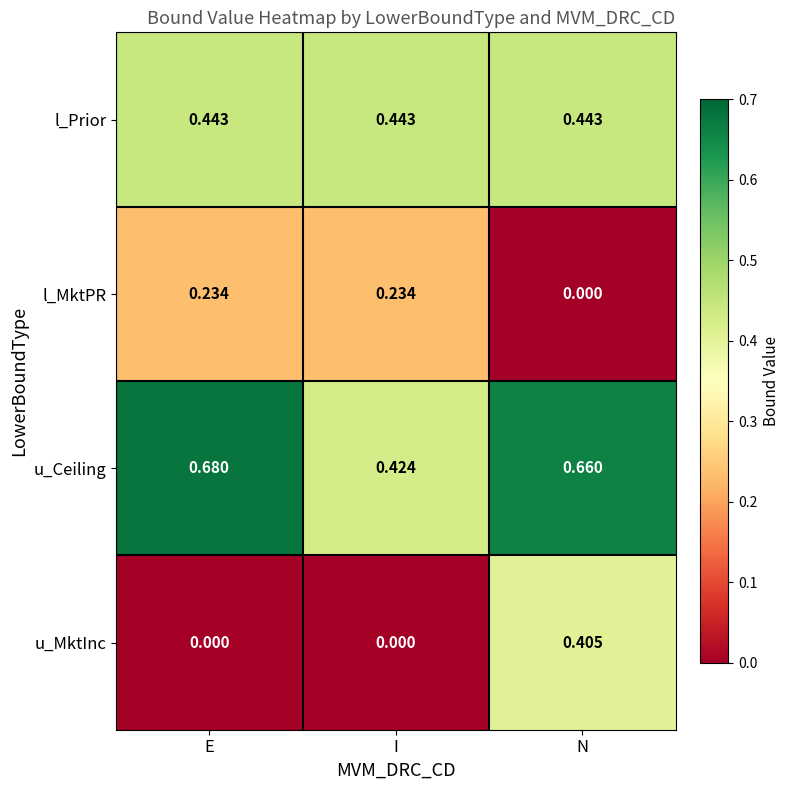

Which series has the widest spread of values?

u_MktInc